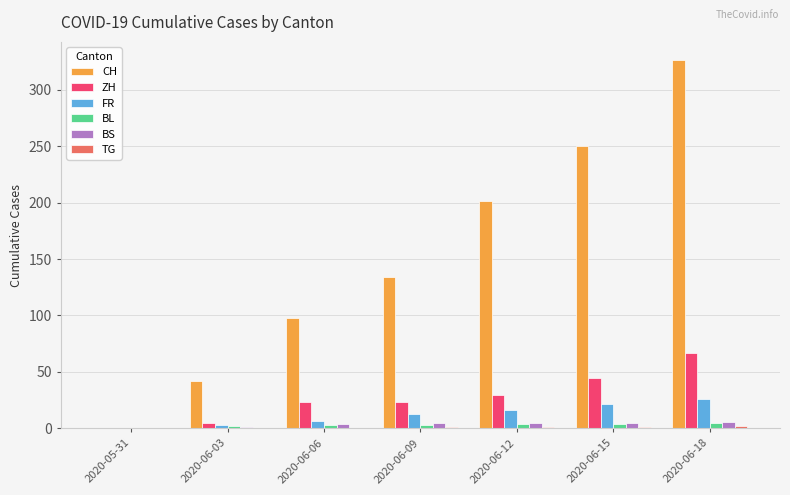

True or false: BS has a value of 5 at 2020-06-15.

True